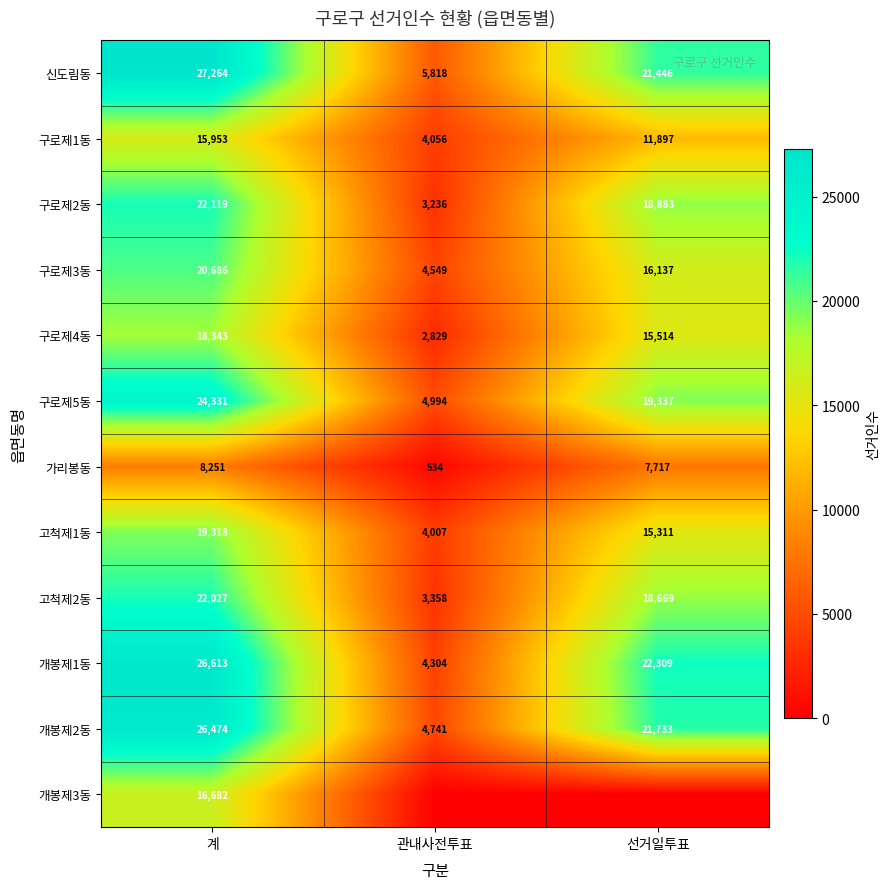

What is the lowest value of the 구로제2동 series?

3236